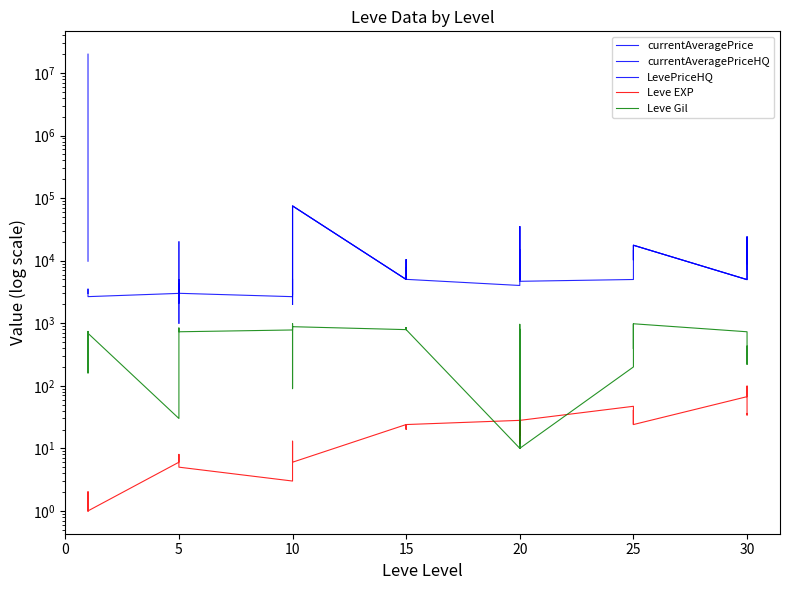

What is the value of the Leve Gil point at the 3rd from the left?

690.0